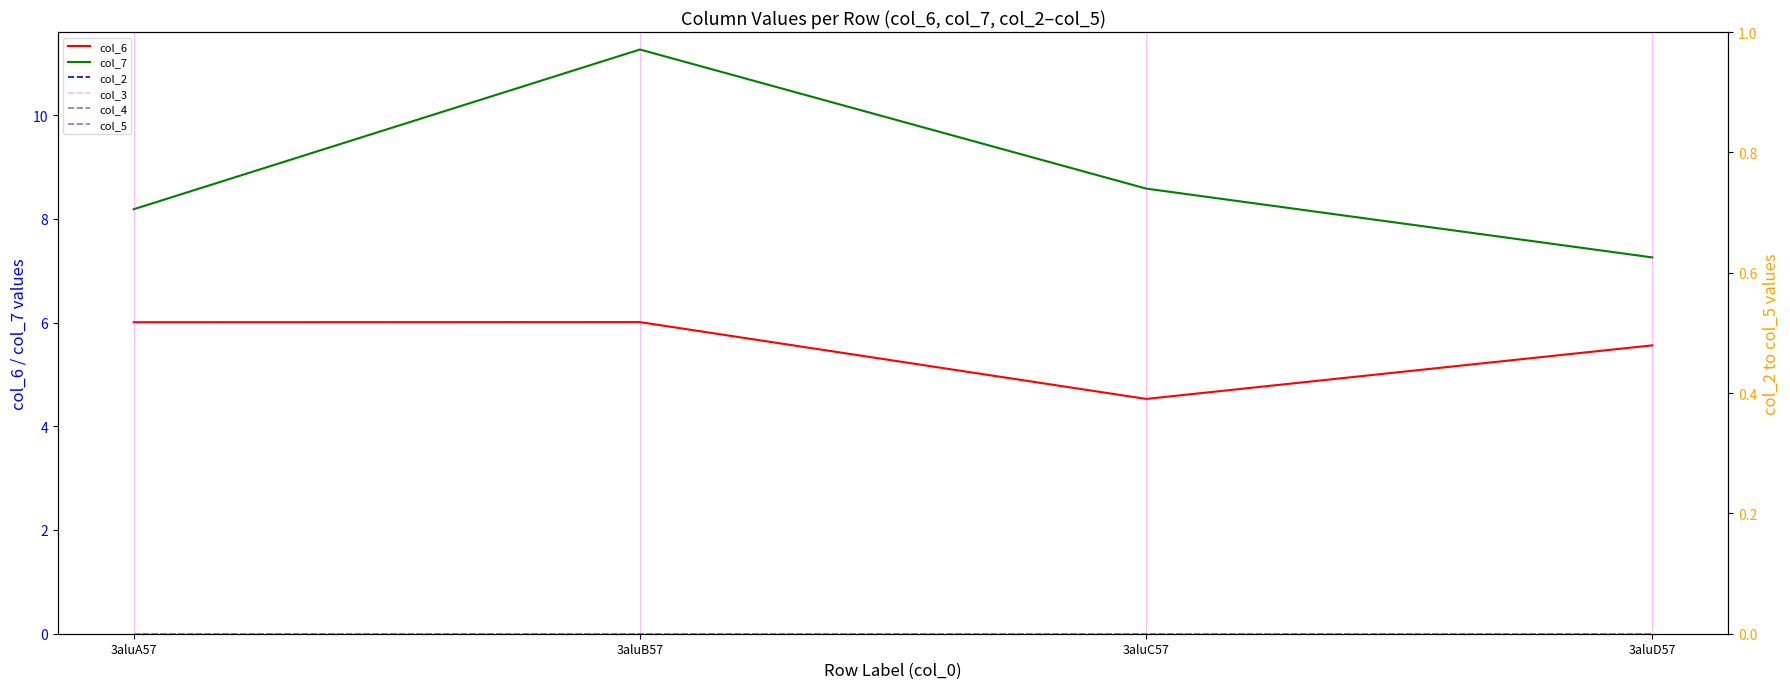

Reading left to right, list all the values displayed in this chart.

col_6: 3aluA57=6.0	3aluB57=6.0	3aluC57=4.5	3aluD57=5.6
col_7: 3aluA57=8.2	3aluB57=11.3	3aluC57=8.6	3aluD57=7.3
col_2: 3aluA57=0.0	3aluB57=0.0	3aluC57=0.0	3aluD57=0.0
col_3: 3aluA57=0.0	3aluB57=0.0	3aluC57=0.0	3aluD57=0.0
col_4: 3aluA57=0.0	3aluB57=0.0	3aluC57=0.0	3aluD57=0.0
col_5: 3aluA57=0.0	3aluB57=0.0	3aluC57=0.0	3aluD57=0.0